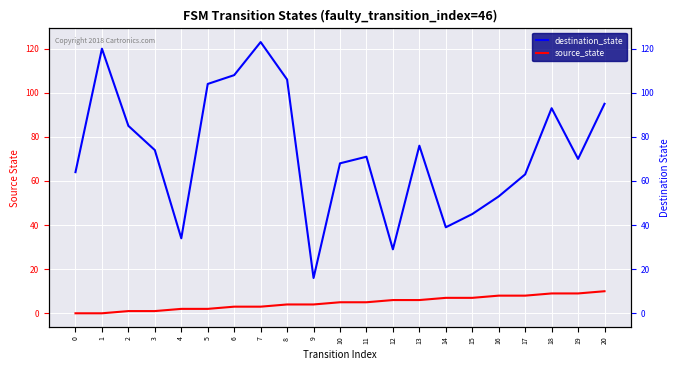

What is the difference between the highest and lowest values at 2?

84